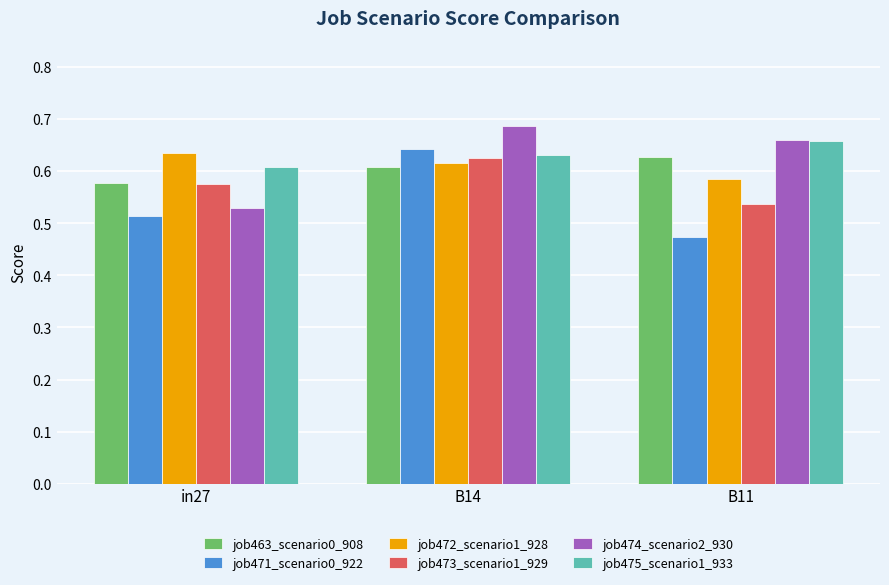

Between in27 and B11, which series saw the biggest shift?

job474_scenario2_930